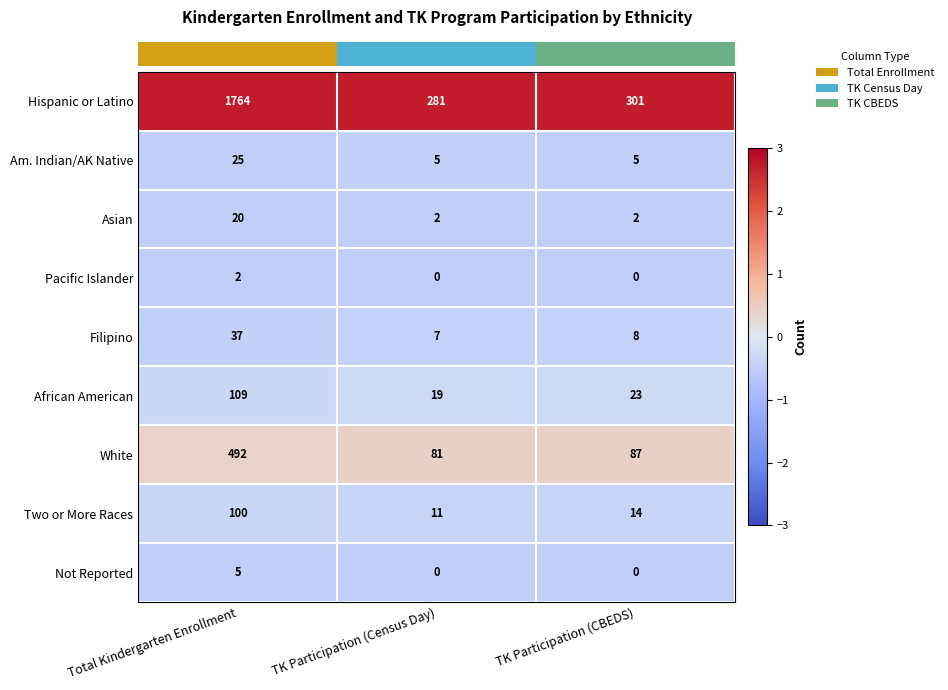

Read the Not Reported value at Total Kindergarten Enrollment.

5